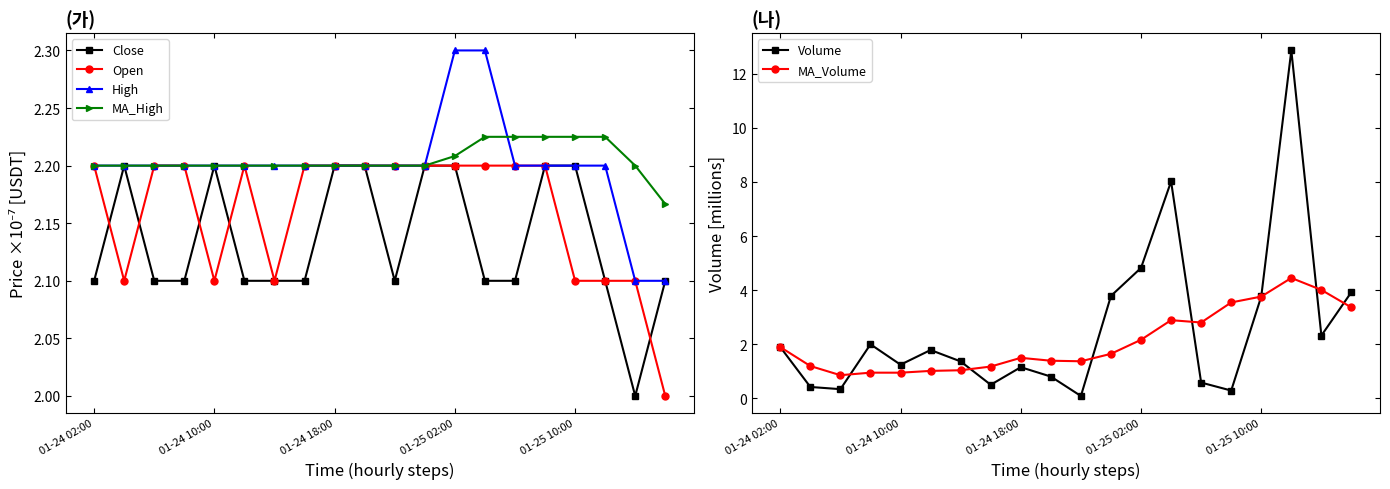

True or false: Close has more than 1 points higher than both neighbors.

True